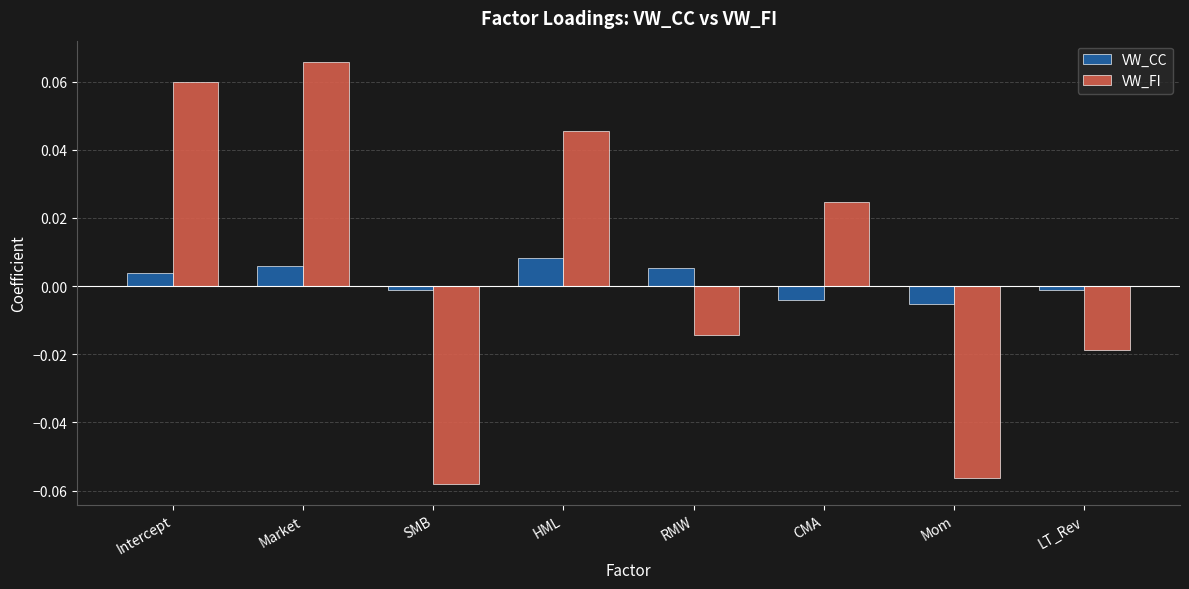

How many categories are shown in the chart?

8